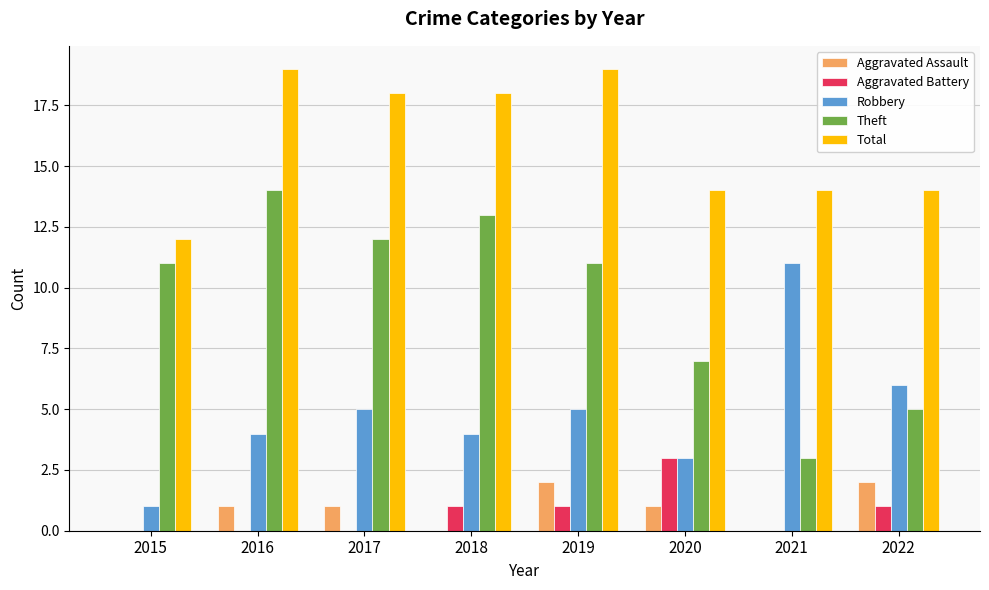

Which series has the largest total across all categories?

Total